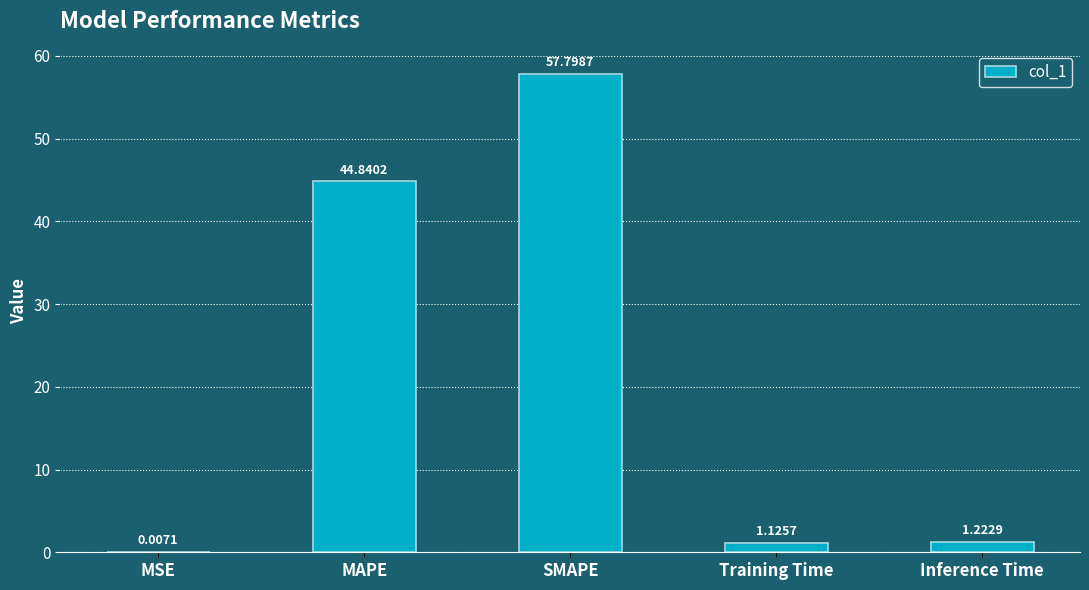

True or false: the data shows 58.6 at MAPE.

False